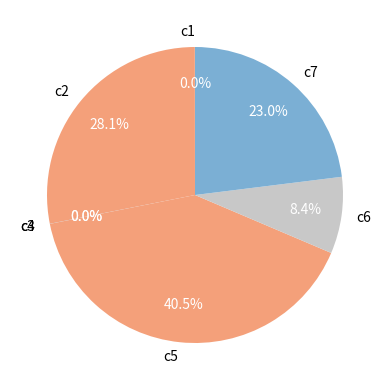

What is the total percentage of c2 and c7?

51.1%